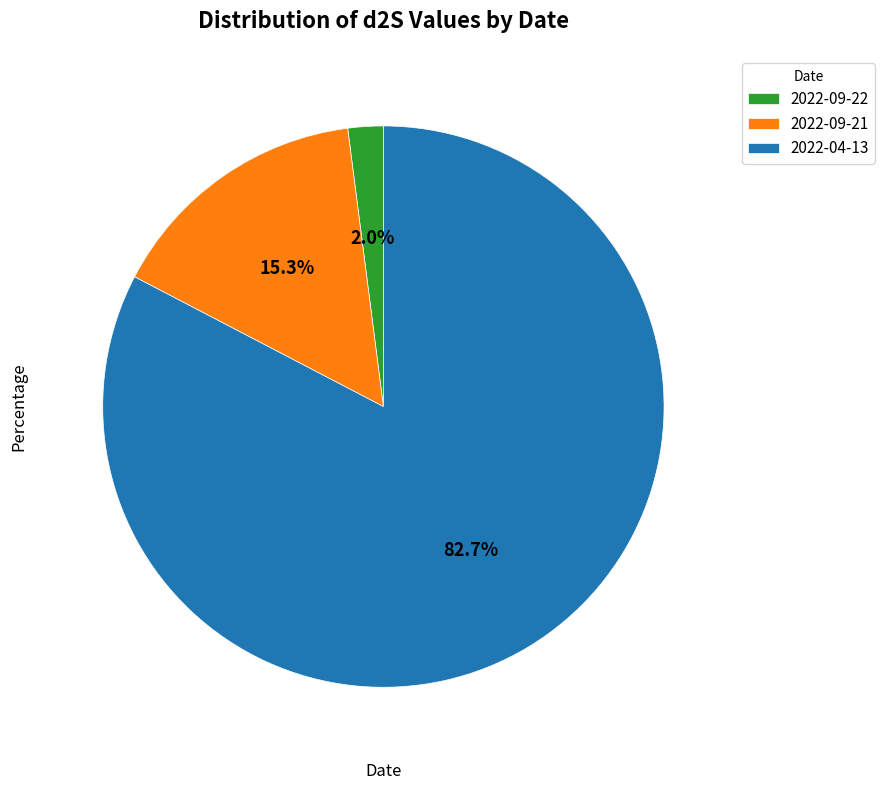

What portion of the pie excludes 2022-04-13?

17.3%